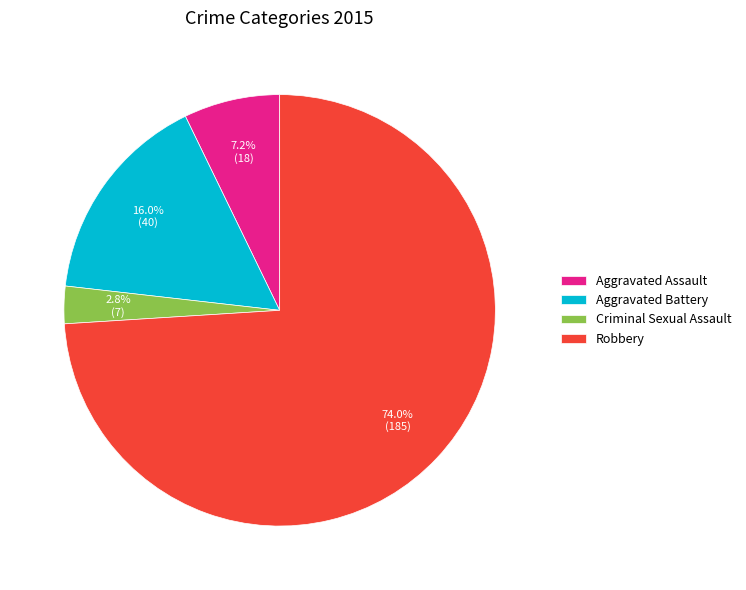

What percentage is the Robbery slice, to the nearest percent?

74%